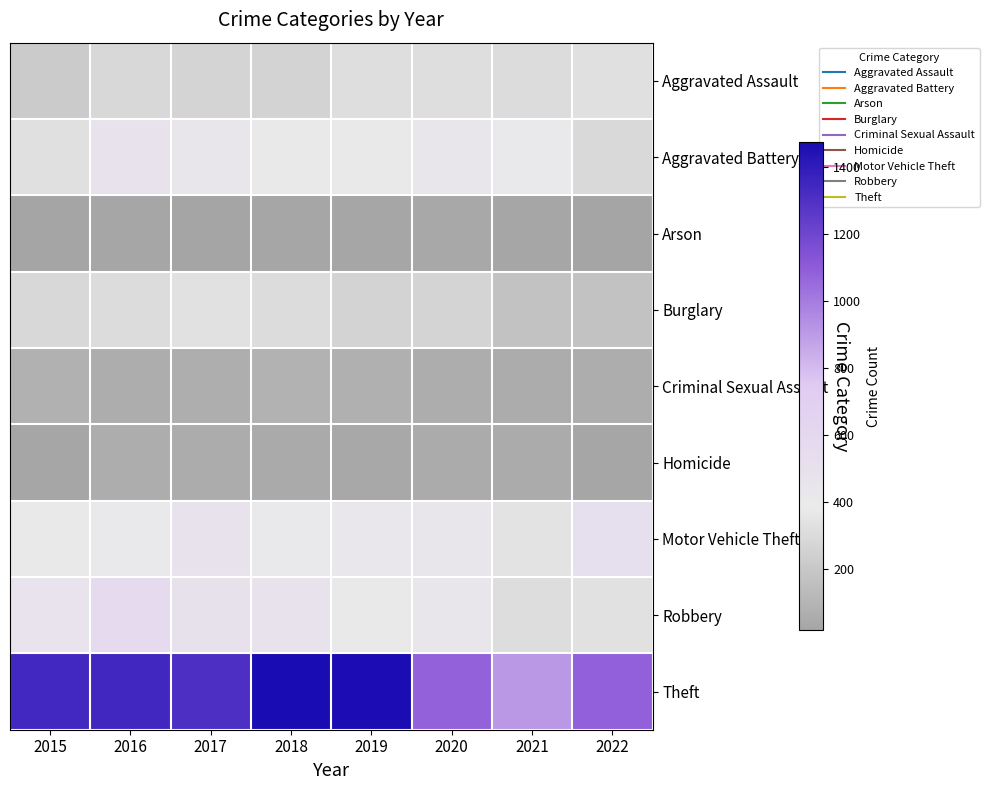

Reading left to right, list all the values displayed in this chart.

Aggravated Assault: 2015=222	2016=289	2017=268	2018=260	2019=321	2020=320	2021=309	2022=327
Aggravated Battery: 2015=330	2016=479	2017=442	2018=405	2019=400	2020=446	2021=408	2022=292
Arson: 2015=21	2016=24	2017=18	2018=26	2019=27	2020=36	2021=28	2022=22
Burglary: 2015=288	2016=310	2017=332	2018=309	2019=260	2020=266	2021=174	2022=176
Criminal Sexual Assault: 2015=81	2016=62	2017=64	2018=90	2019=79	2020=63	2021=53	2022=60
Homicide: 2015=29	2016=58	2017=53	2018=42	2019=38	2020=50	2021=47	2022=28
Motor Vehicle Theft: 2015=397	2016=407	2017=480	2018=412	2019=427	2020=432	2021=345	2022=517
Robbery: 2015=472	2016=575	2017=491	2018=474	2019=402	2020=440	2021=316	2022=334
Theft: 2015=1344	2016=1348	2017=1308	2018=1475	2019=1465	2020=1080	2021=909	2022=1085